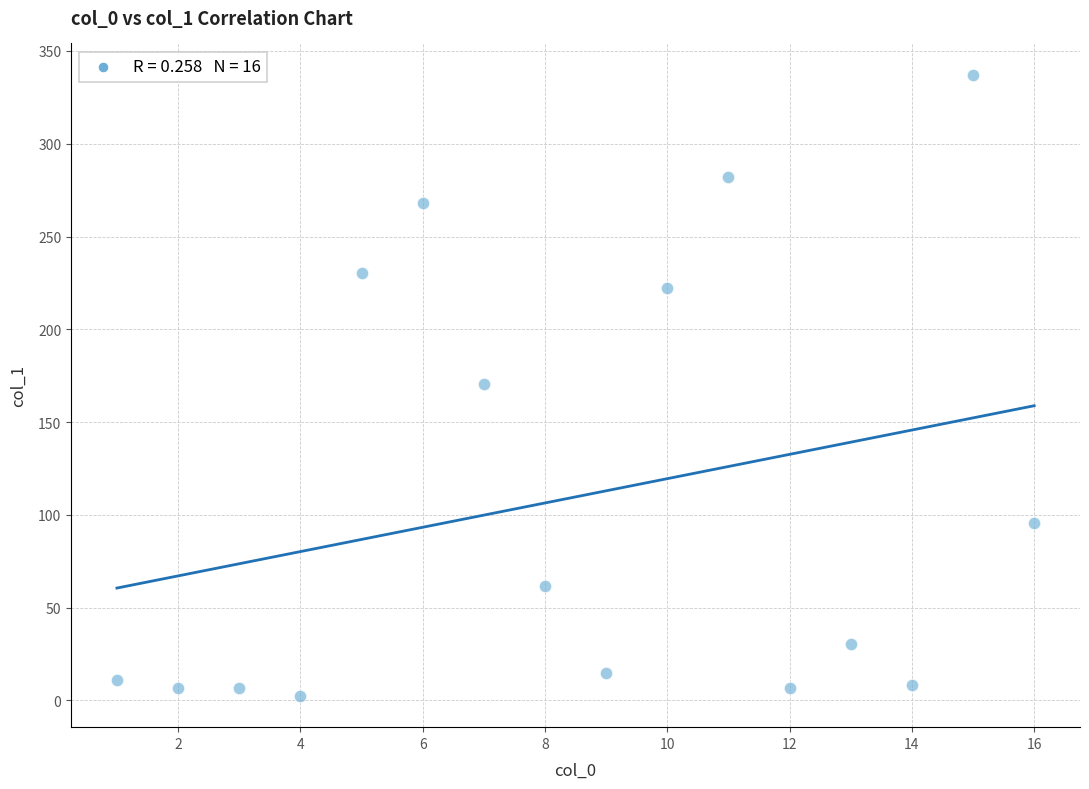

What is the range of X values (max minus min)?

15.0